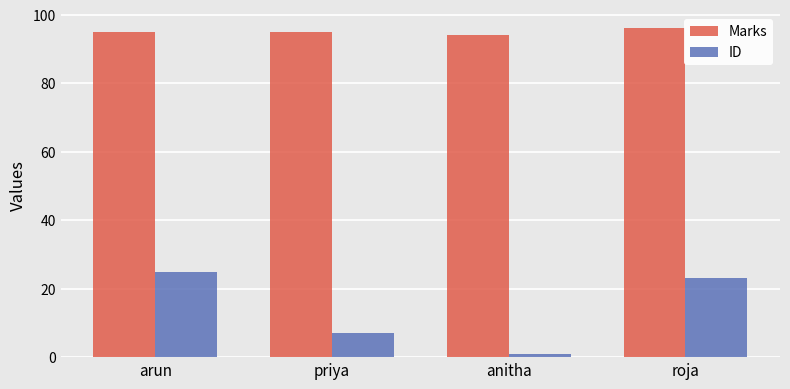

What is the difference between the highest and lowest values at priya?

88